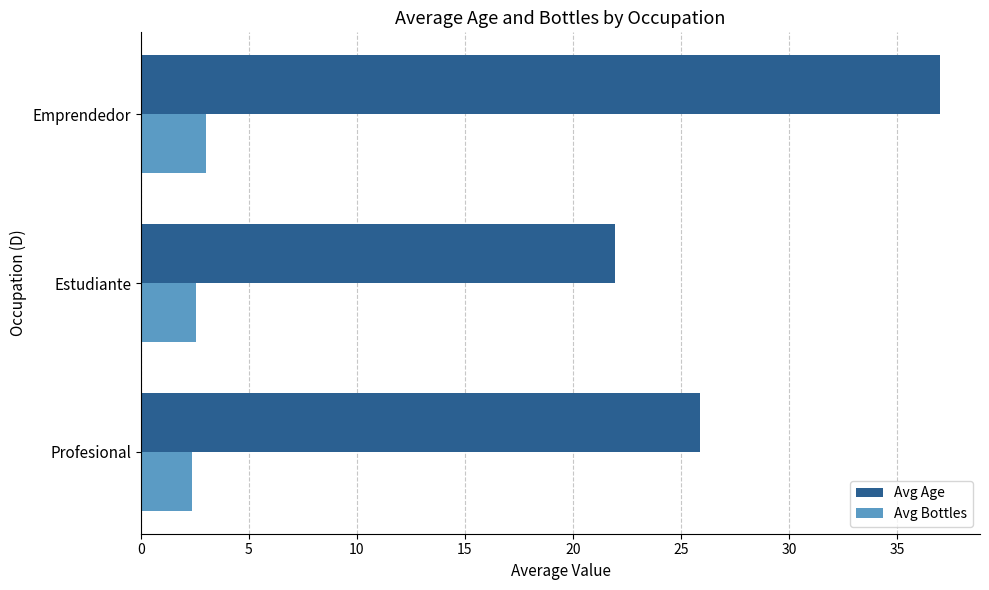

How many data points in Avg Age are above 25?

2